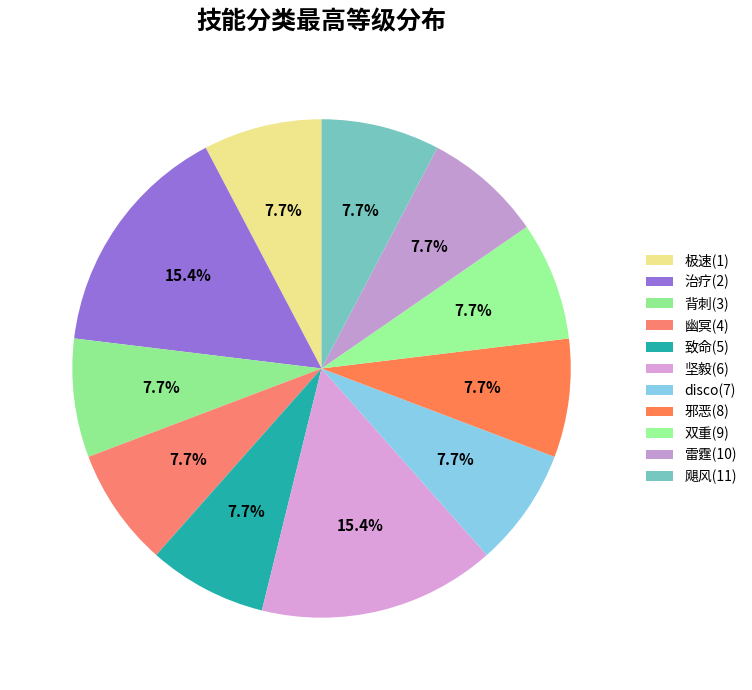

Count the number of slices in the pie.

11